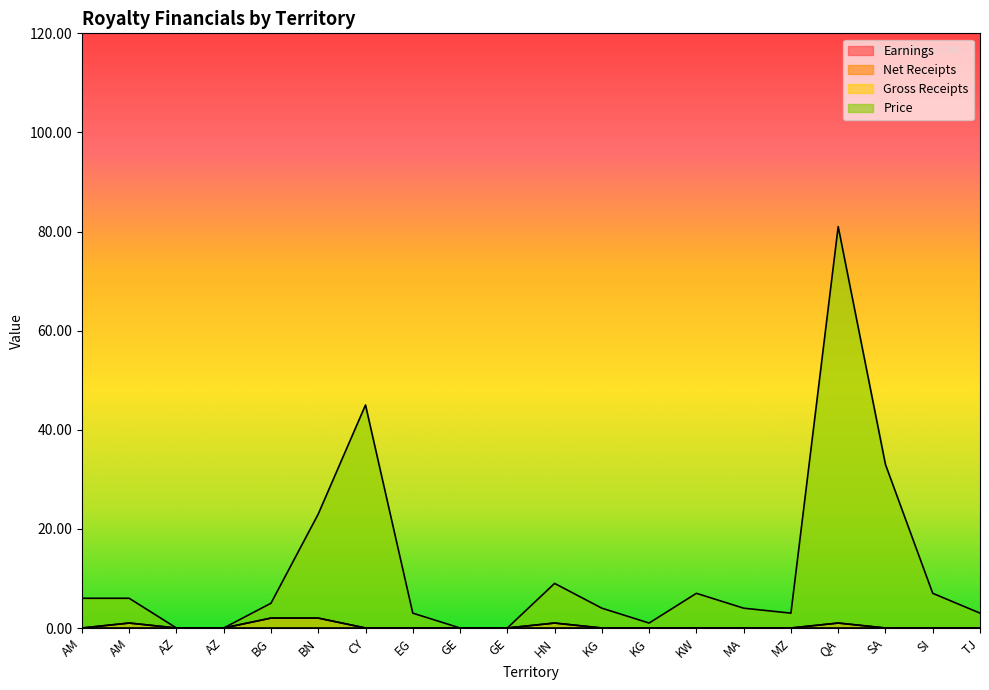

Does the chart have visible grid lines?

No